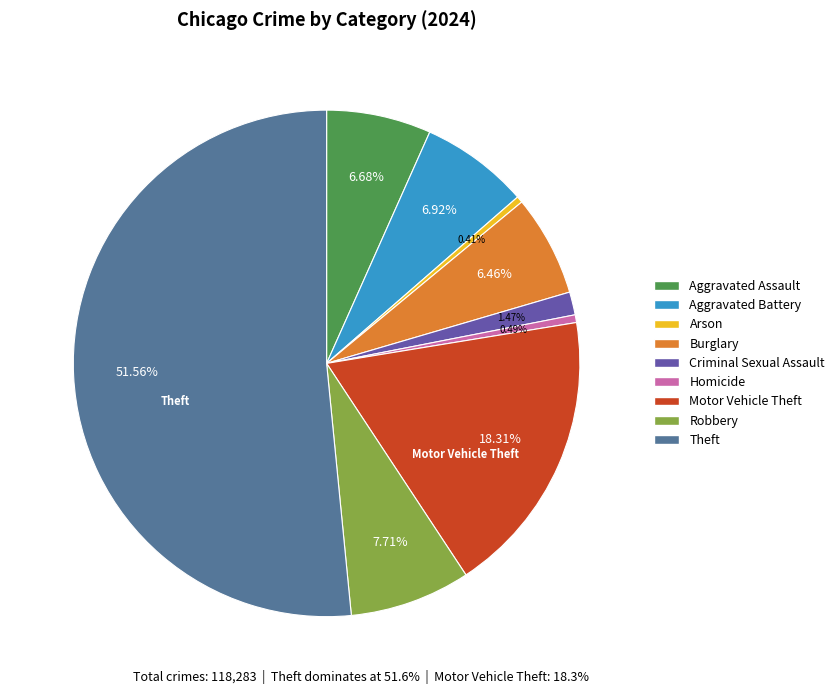

Is there any slice that represents more than half of the pie?

Yes